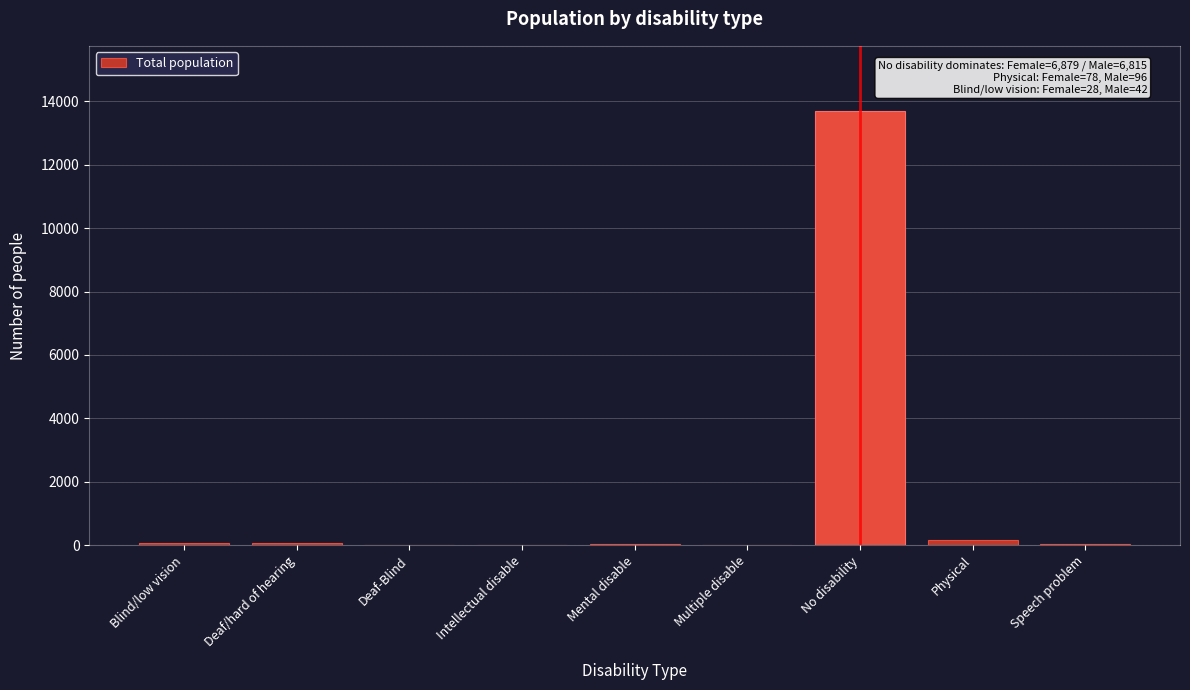

What is the sum of all values?

14080